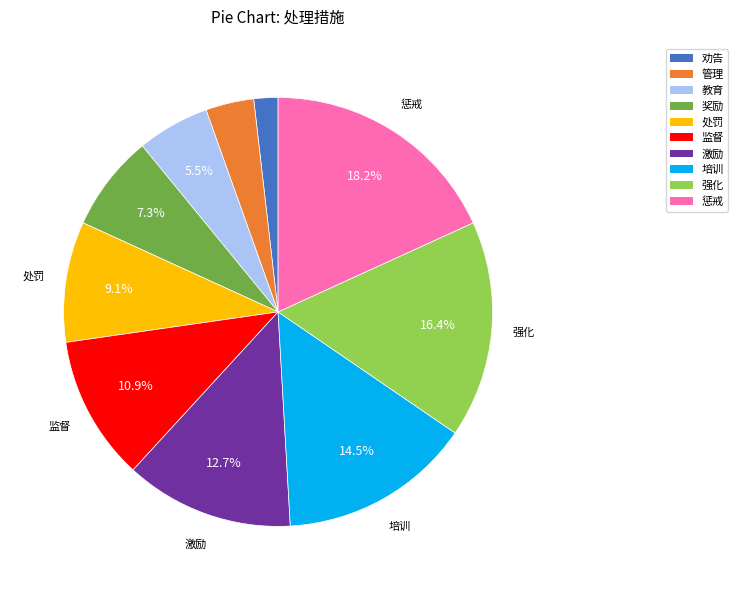

The 奖励 slice represents 7% of the pie. True or false?

True